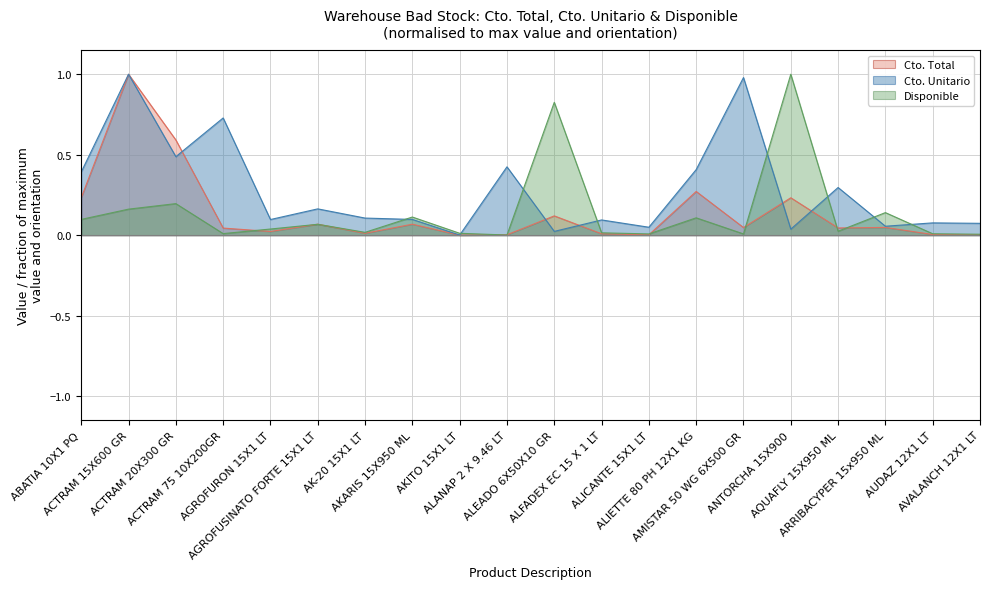

List the series in order of their peak value, highest first.

Cto. Total, Cto. Unitario, Disponible